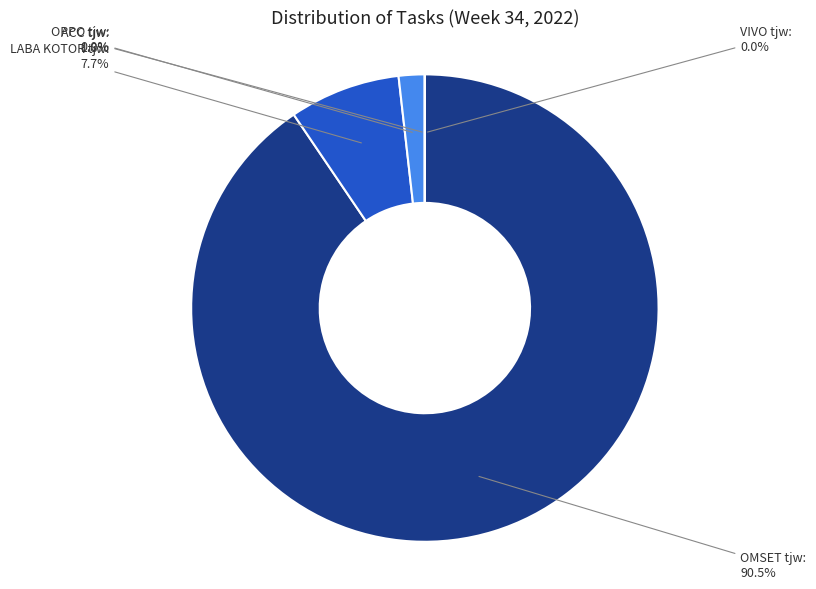

How many slices are in this pie chart?

5